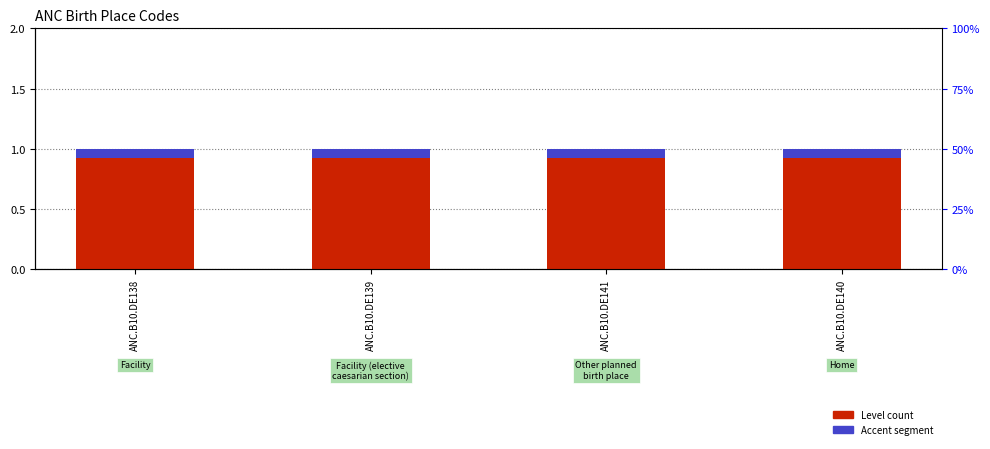

How many bars are there in each group?

2